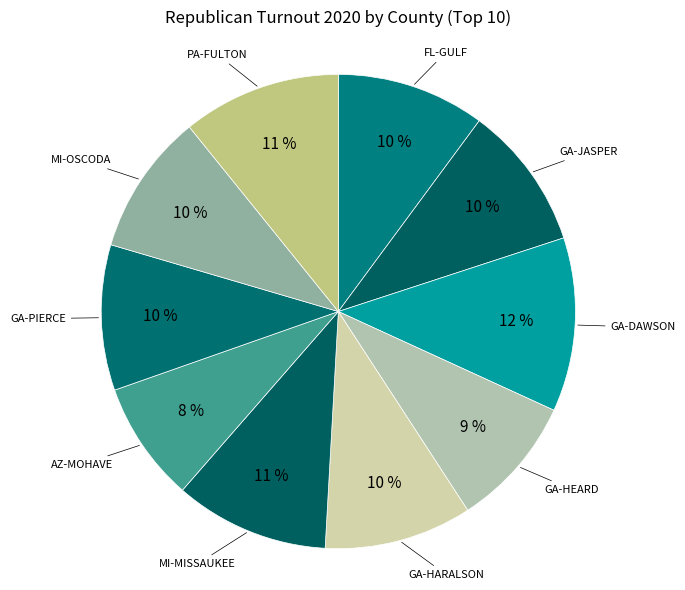

Count the number of slices in the pie.

10